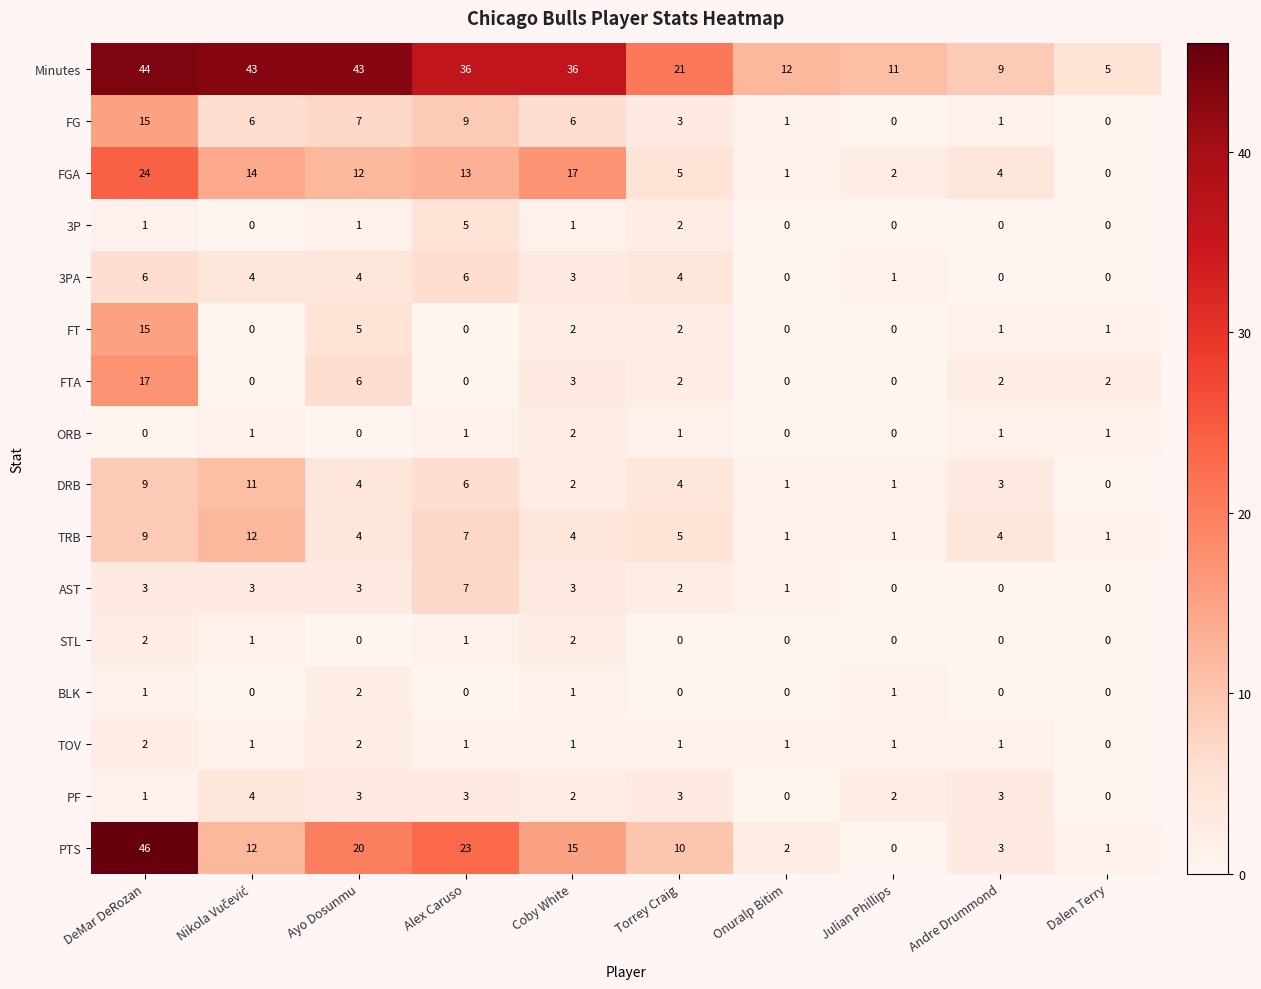

Is it true that FGA equals 4 at Andre Drummond?

True